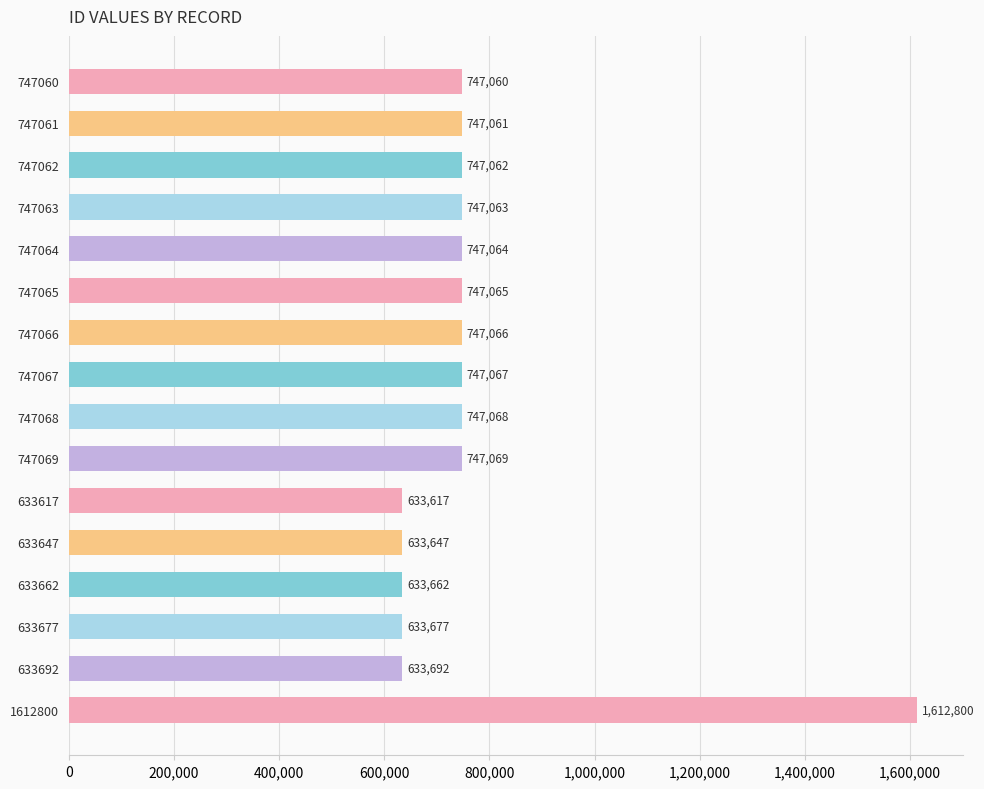

What is the difference between the maximum and minimum values?

979183